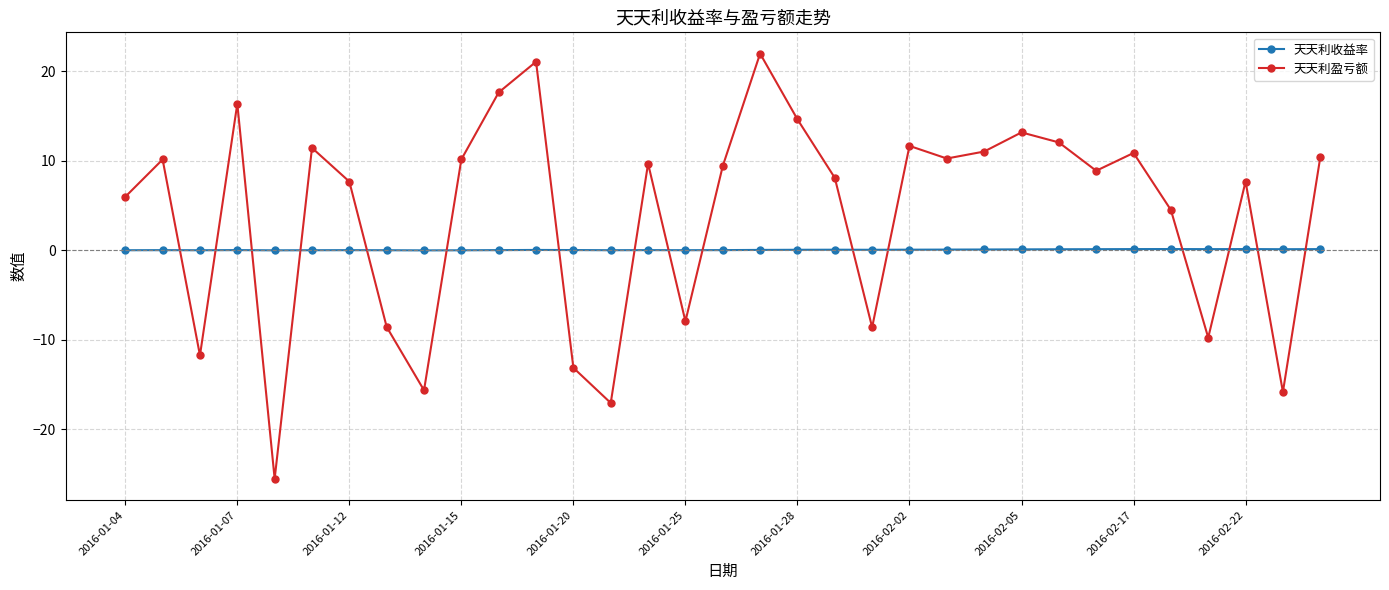

List the series in order of their overall mean, lowest first.

天天利收益率, 天天利盈亏额